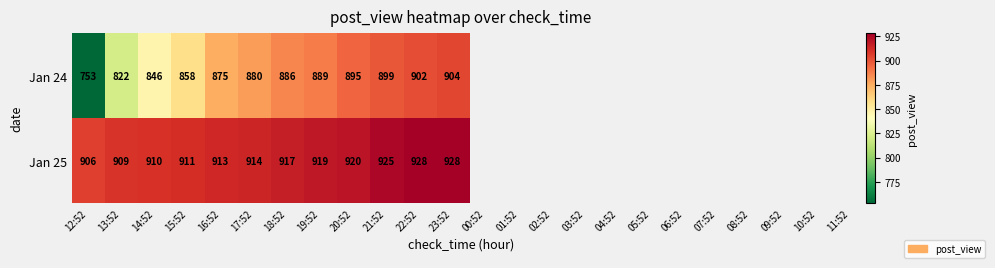

What is the difference between the second highest and minimum values in the Jan 24 series?

149